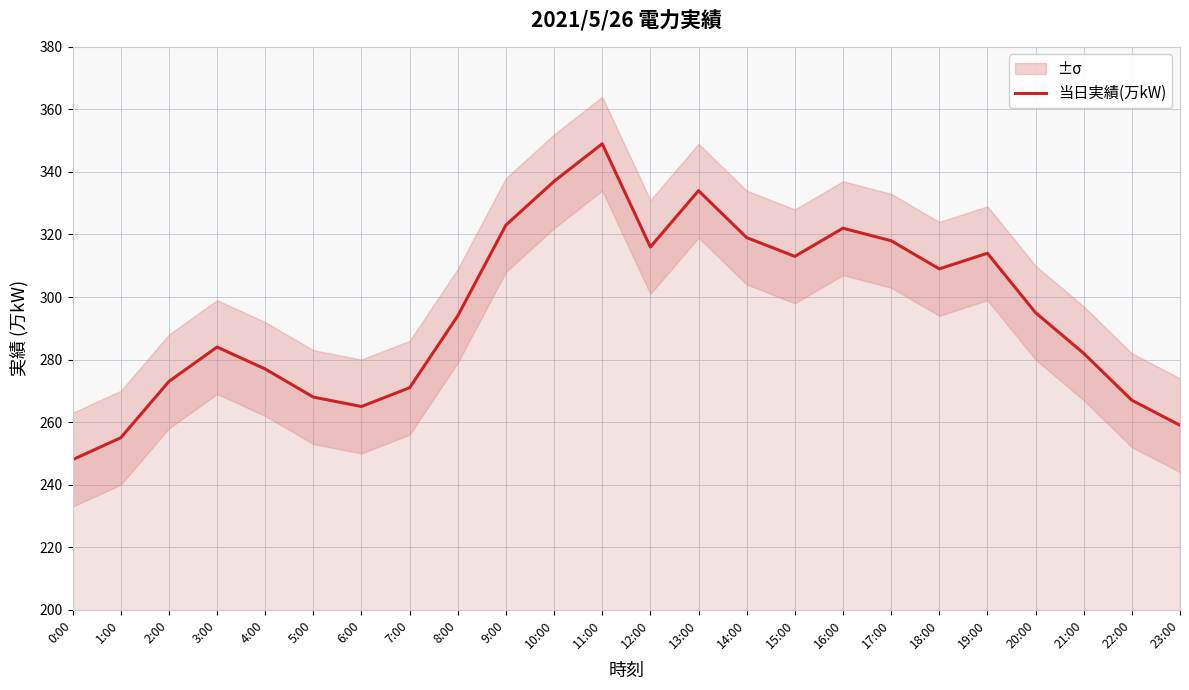

True or false: the data has more than 1 interior local peaks.

True